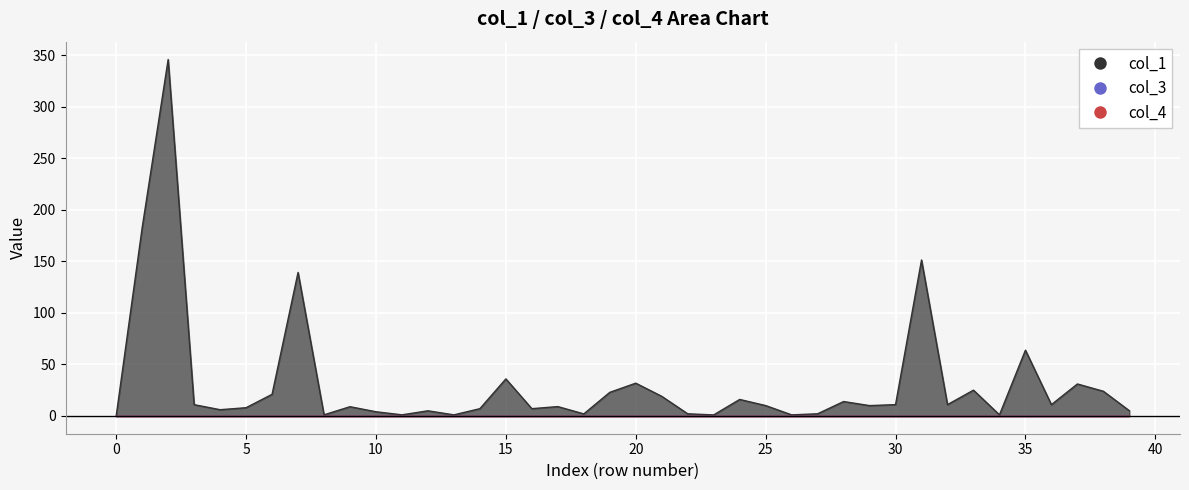

What is the total value across all series at 33?

25.0